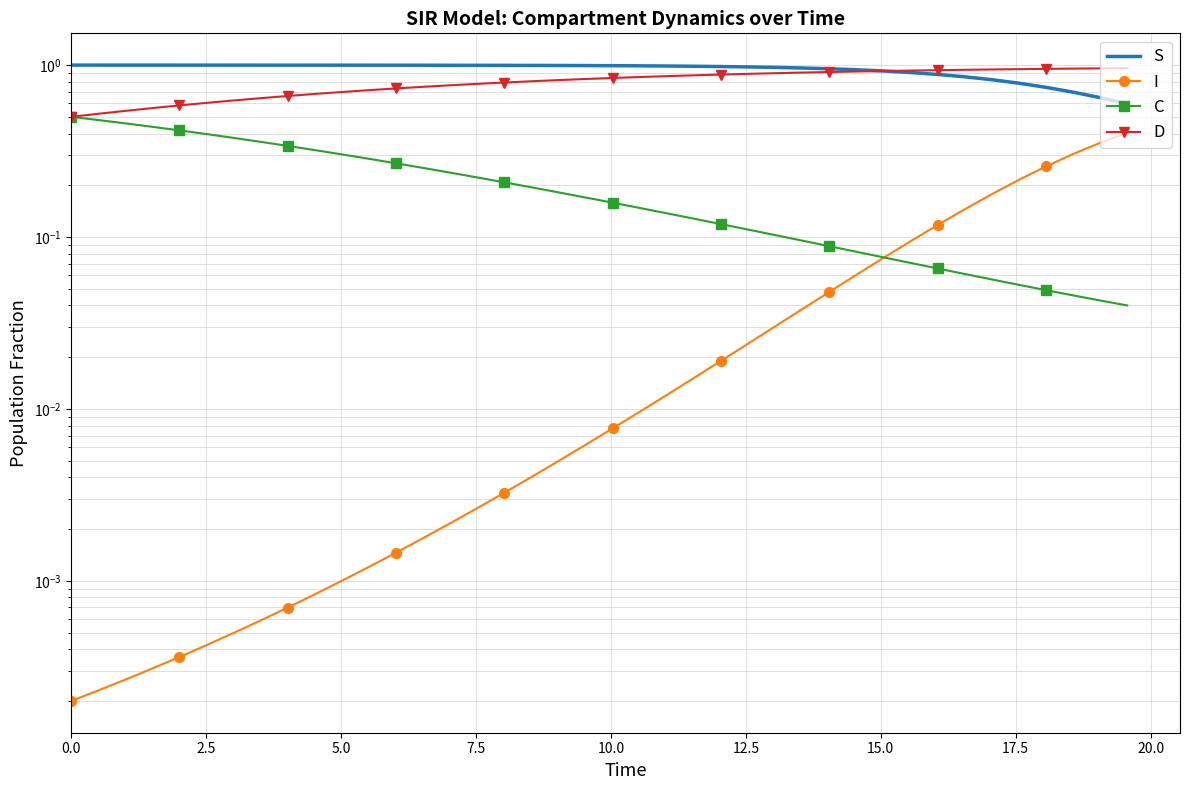

What is the difference between the maximum and minimum values in the C series?

0.5